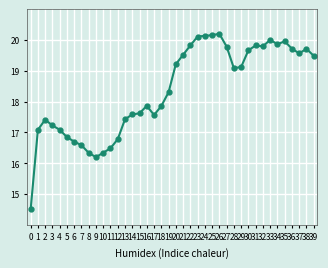

Which has a higher value, 29 or 22?

22